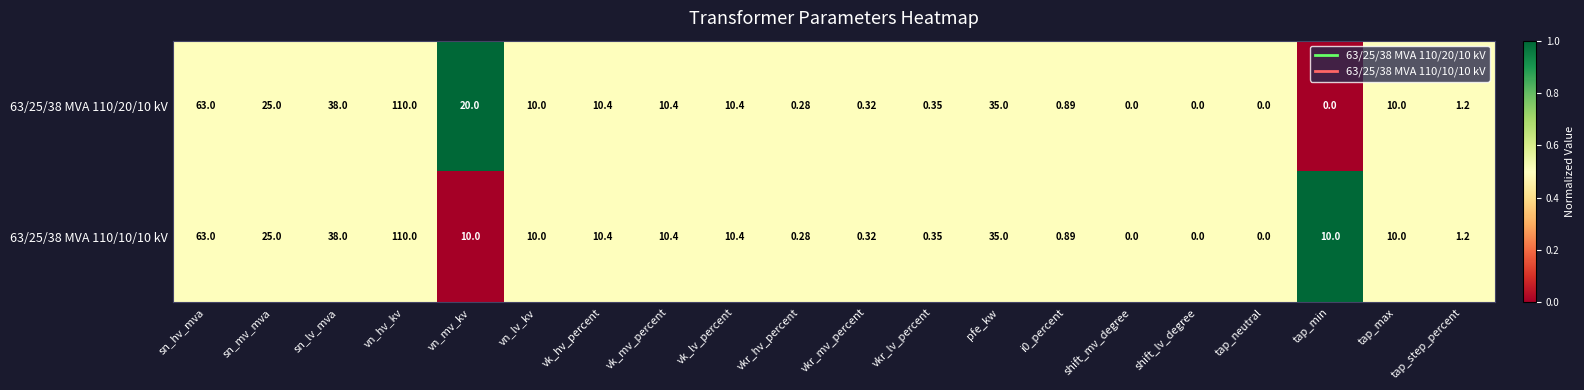

Is the value of 63/25/38 MVA 110/20/10 kV at vkr_lv_percent greater than the value of 63/25/38 MVA 110/10/10 kV at sn_mv_mva?

No